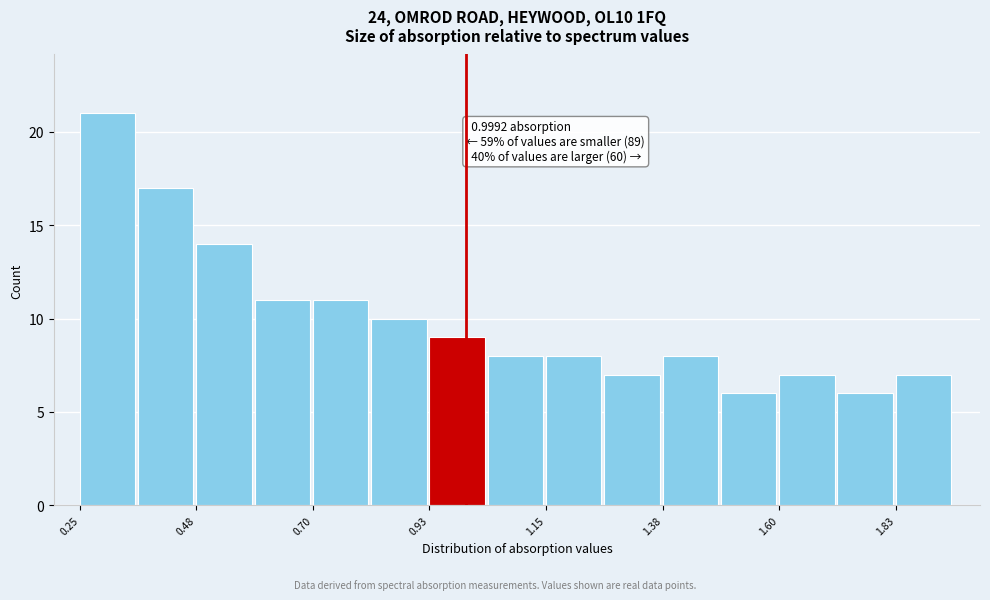

Around what value on the x-axis is the tallest bar? Give the approximate position of its centre, as read against the axis.

0.30